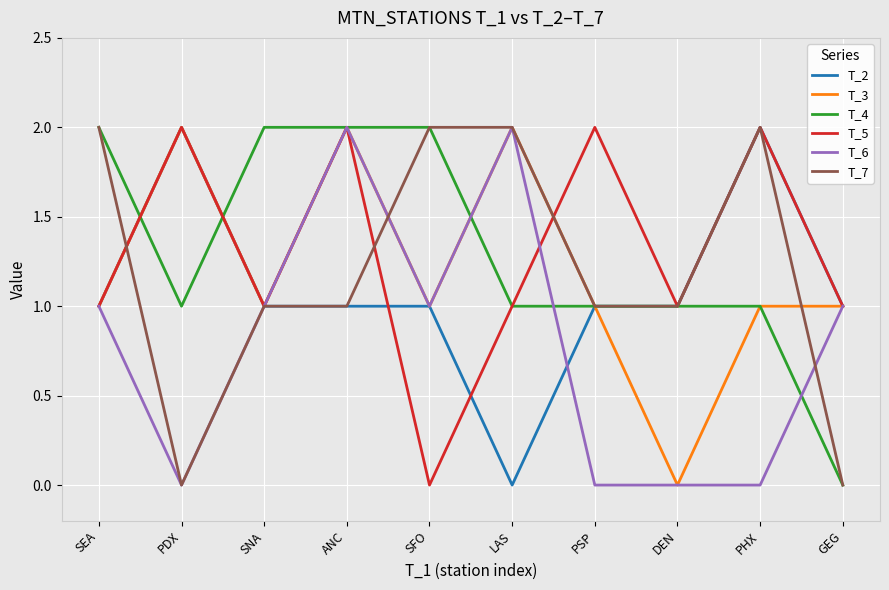

How many values in T_2 are above zero?

9